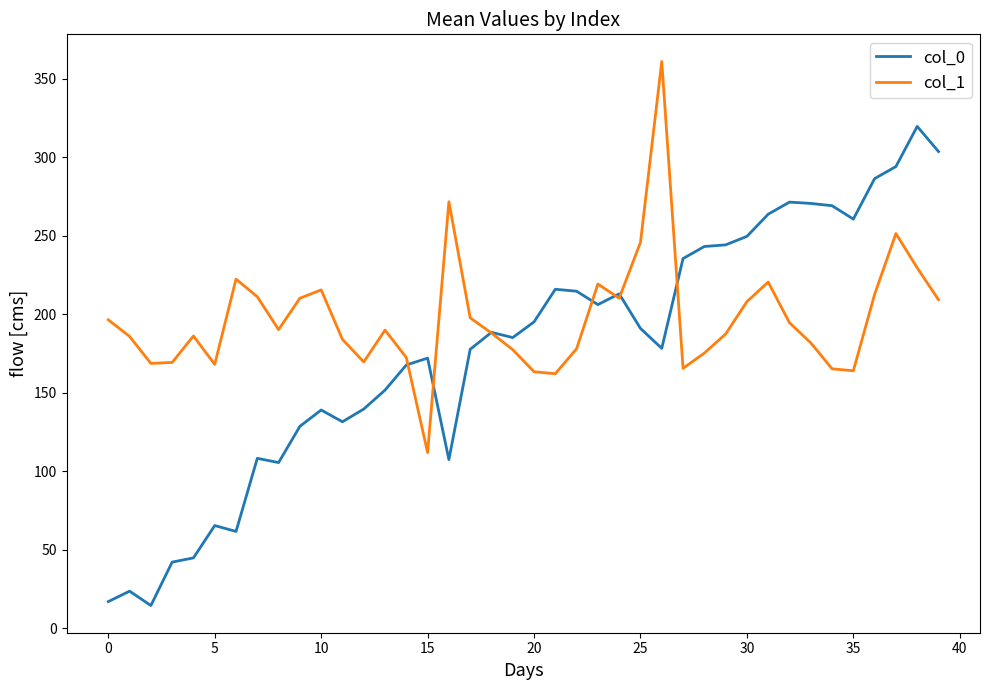

Which series has the largest total across all categories?

col_1